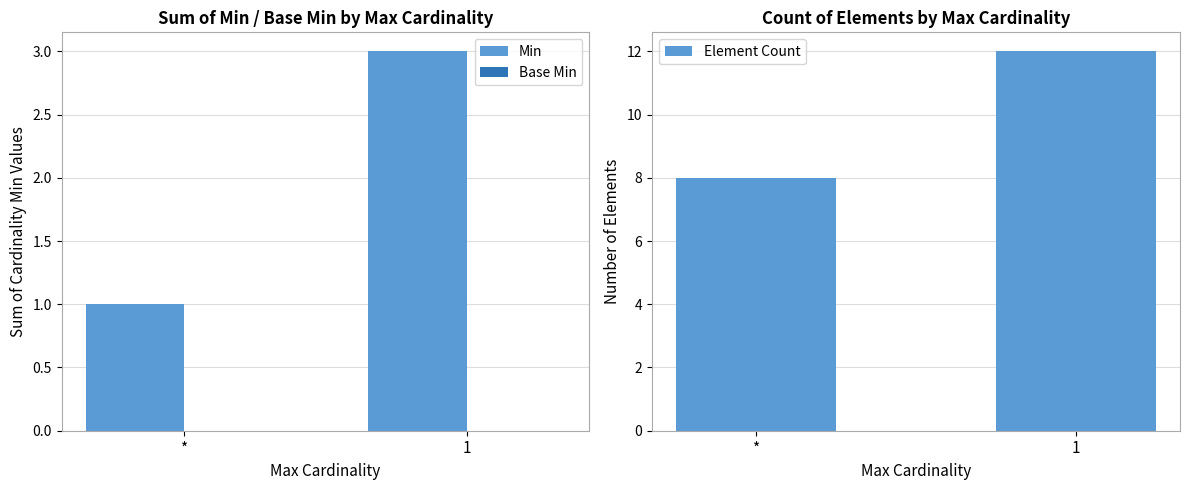

List the series in order of their peak value, lowest first.

Base Min, Min, Element Count